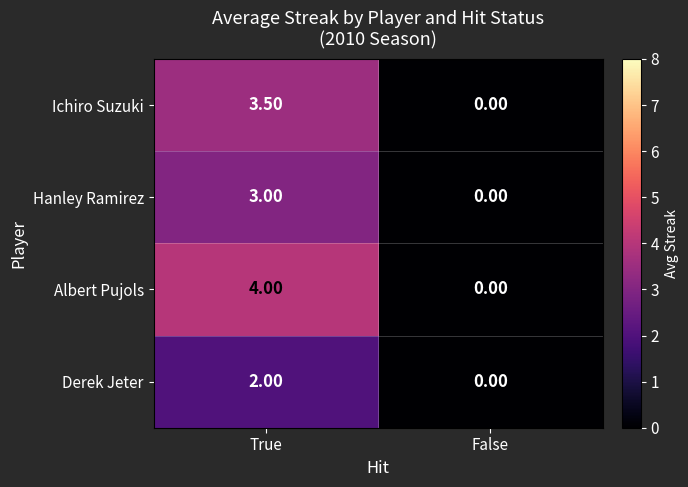

Which series has the largest range (max minus min)?

Albert Pujols